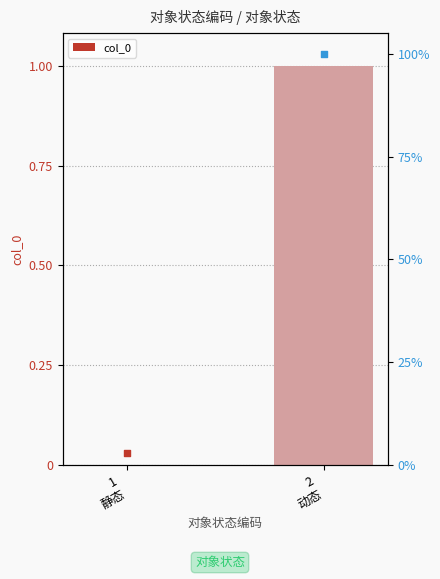

What is the change in value from 1
静态 to 2
动态?

+1